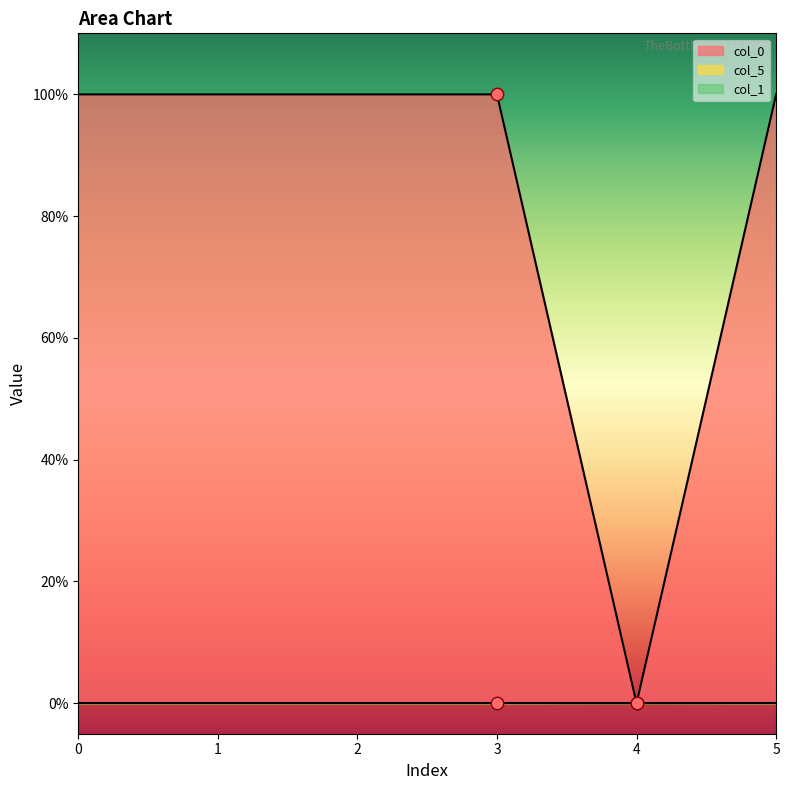

Which series has the largest total across all categories?

col_5